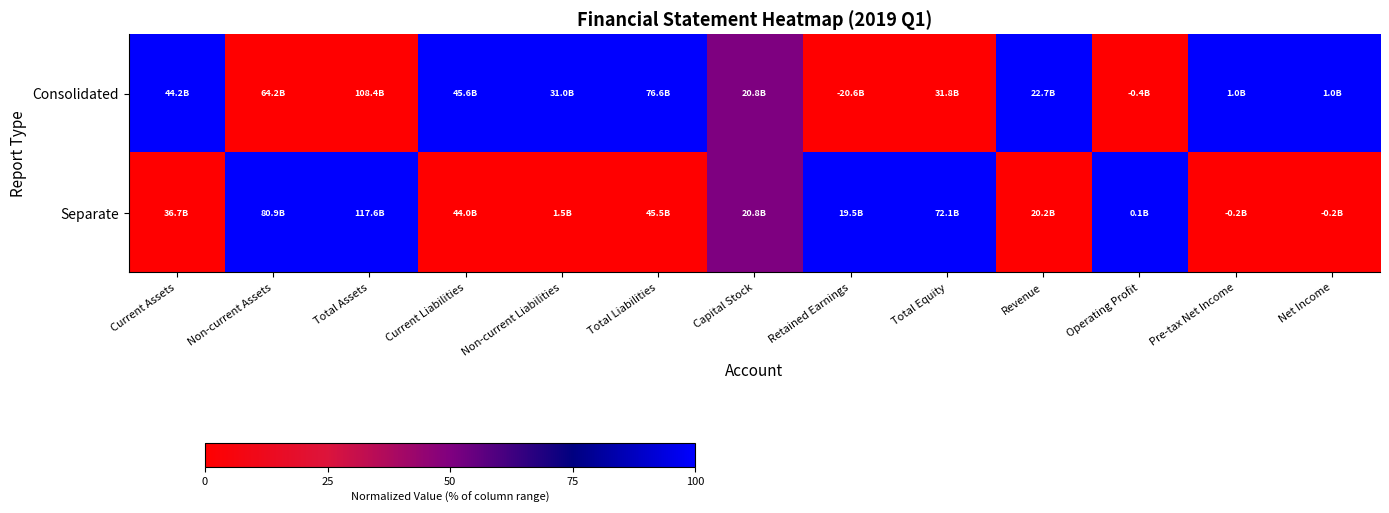

List the series in order of their overall mean, lowest first.

Separate, Consolidated